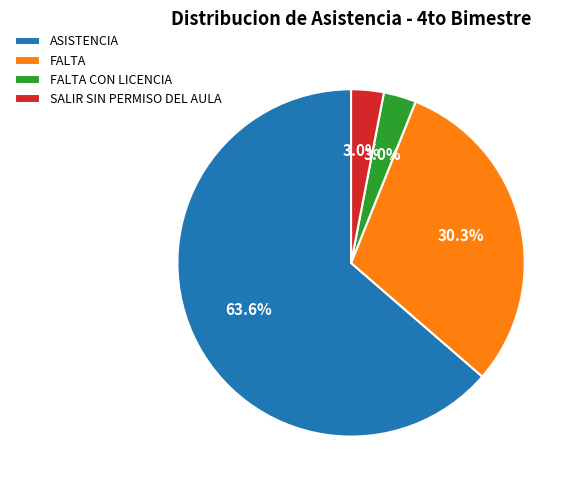

True or false: FALTA accounts for 10% of the total.

False